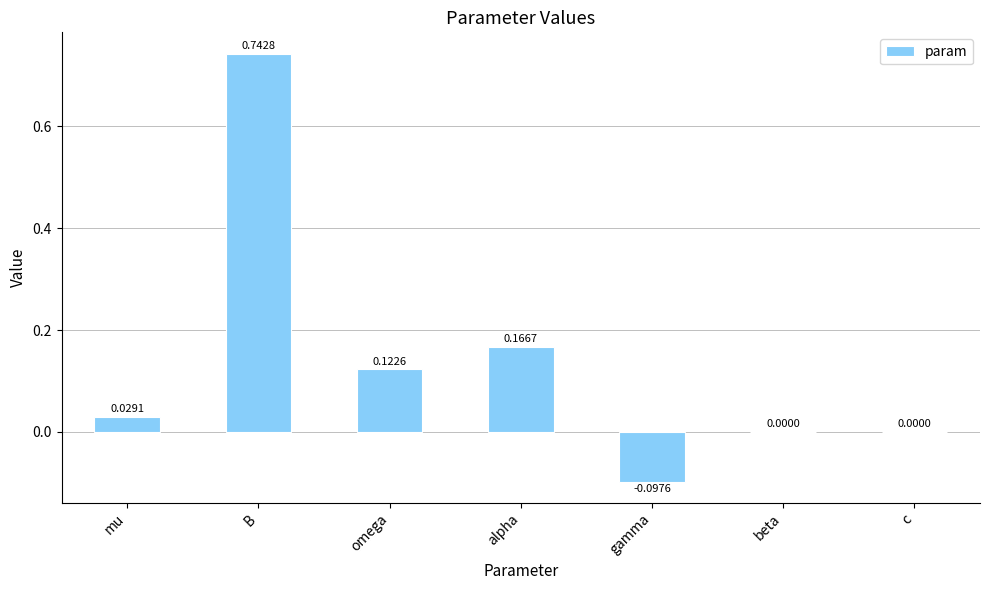

At which label does the data first exceed 0?

mu